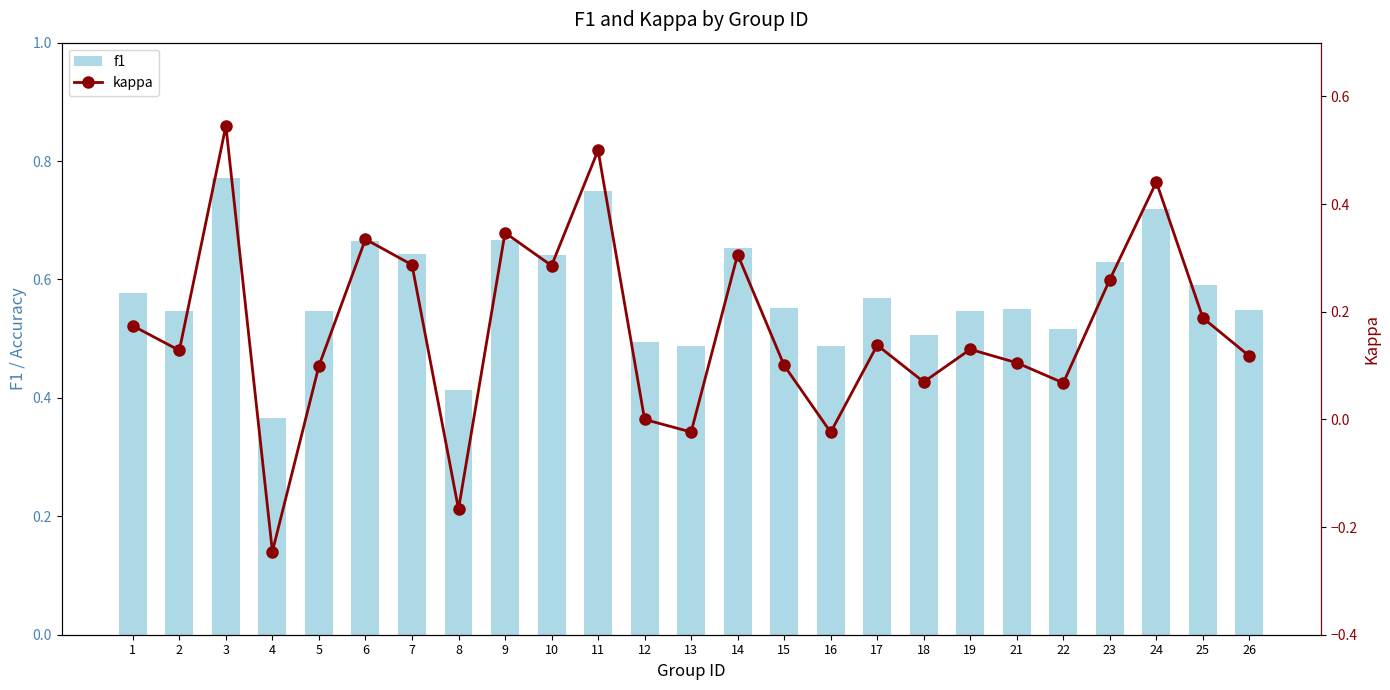

How many values in kappa are above zero?

20